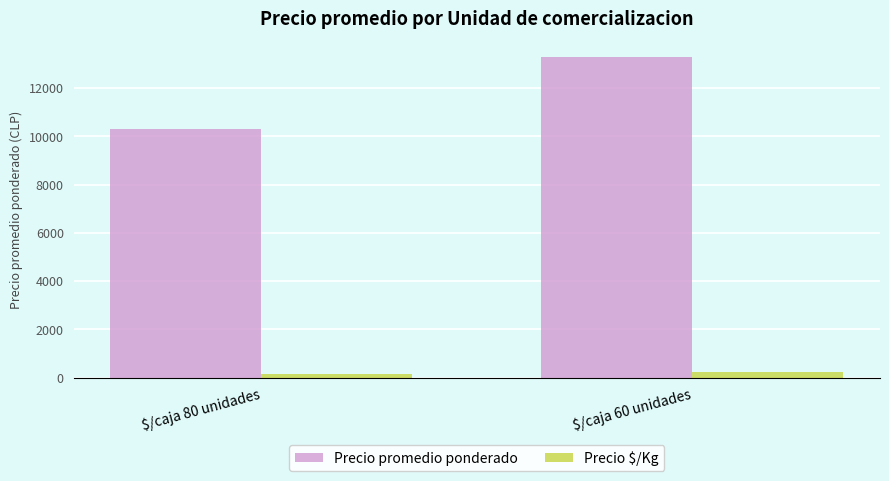

Reading right to left, what are all the values shown in this chart?

Precio promedio ponderado: 13271	10294
Precio $/Kg: 218	131